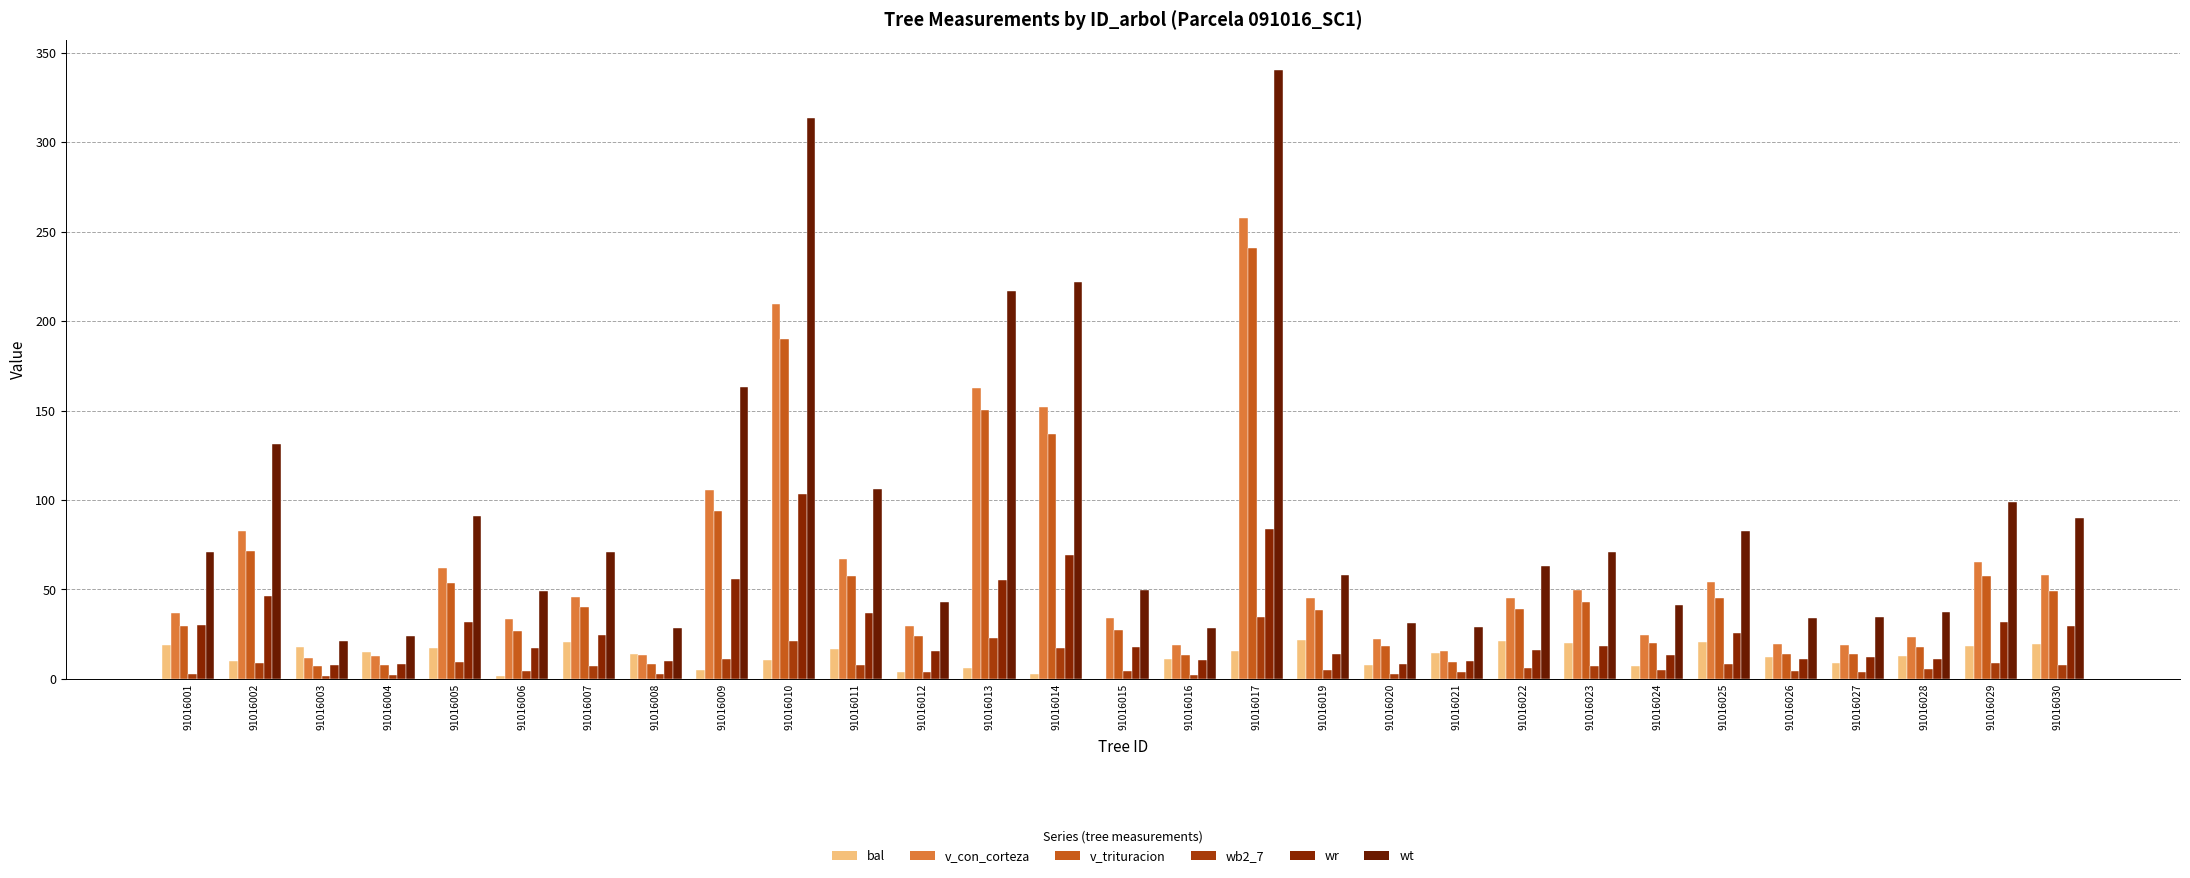

Are the bars grouped side by side (vs. stacked)?

Yes